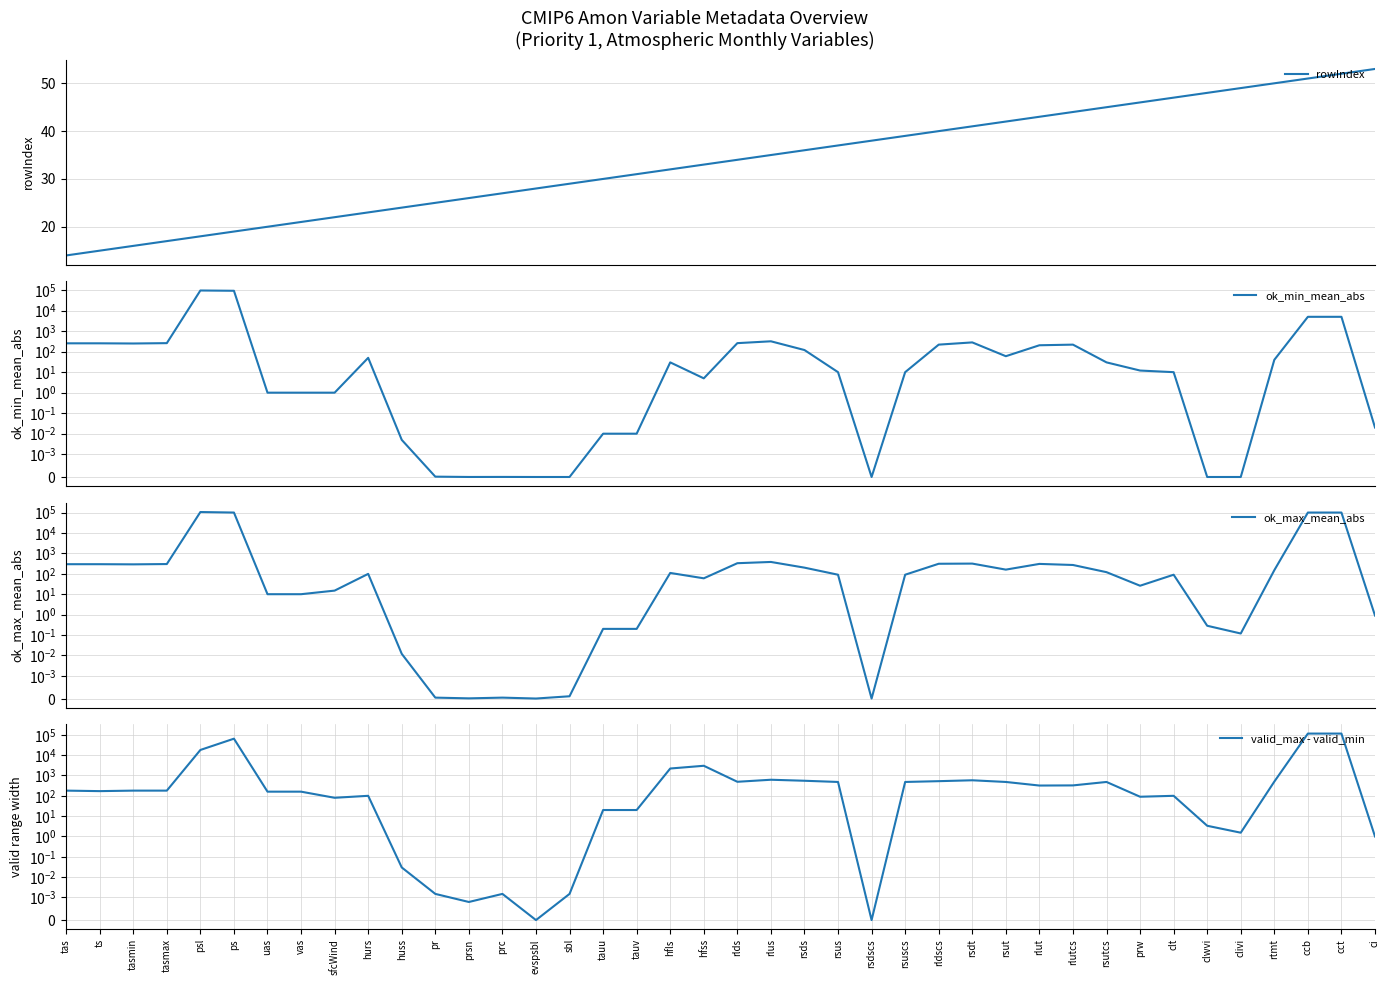

What is the maximum value for ok_max_mean_abs?

106000.0